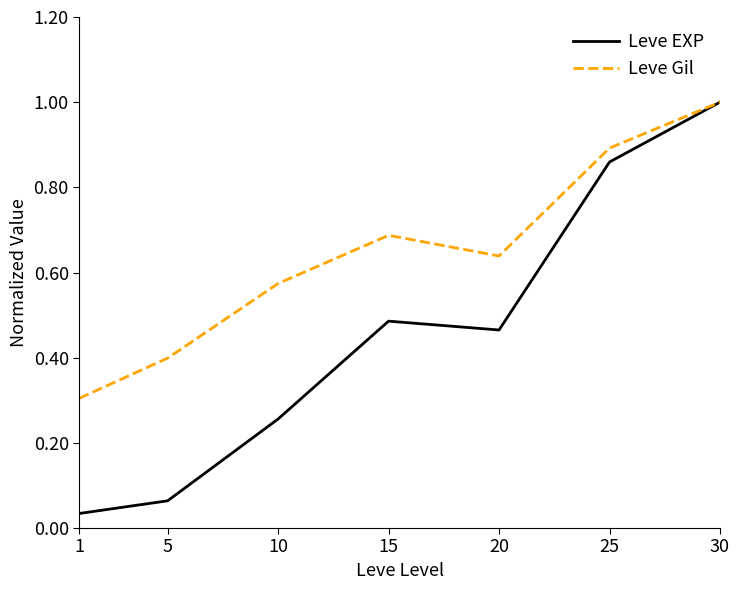

Which series has the widest spread of values?

Leve EXP